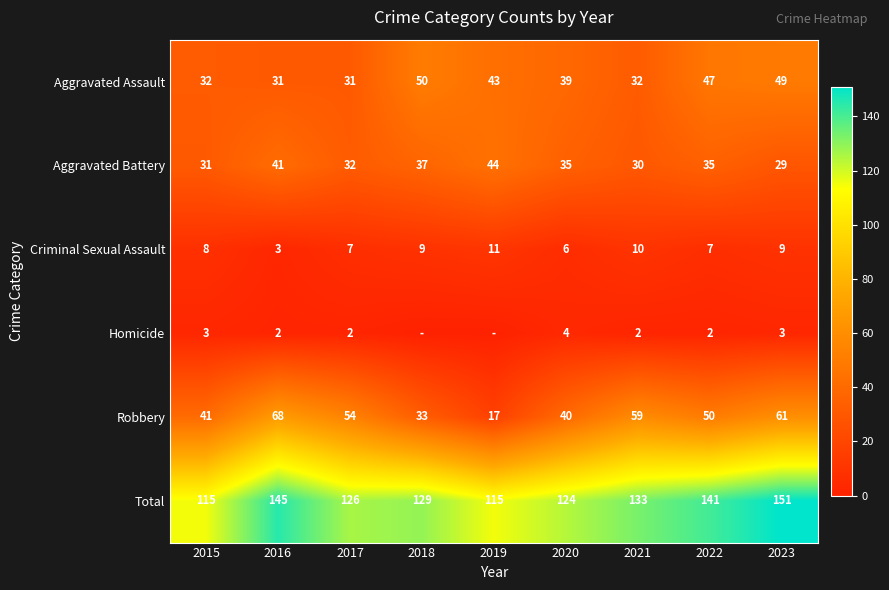

The Homicide series shows 4 at 2023. True or false?

False